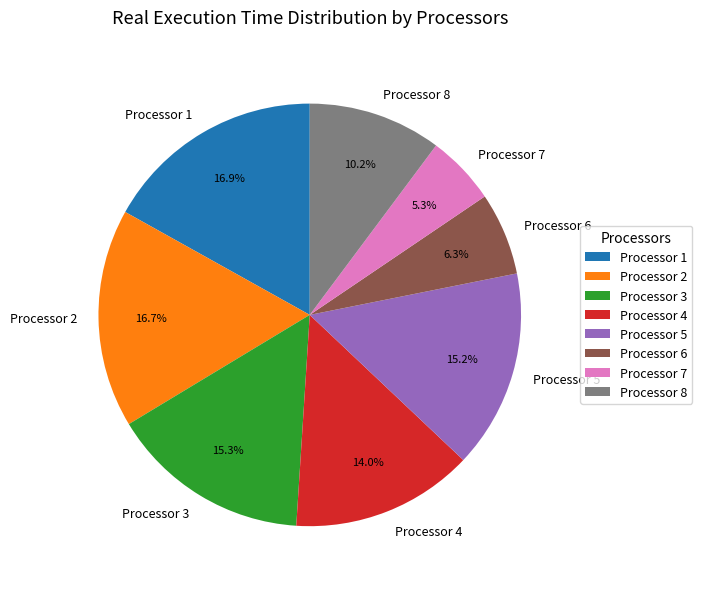

What portion of the pie excludes Processor 1?

83.1%